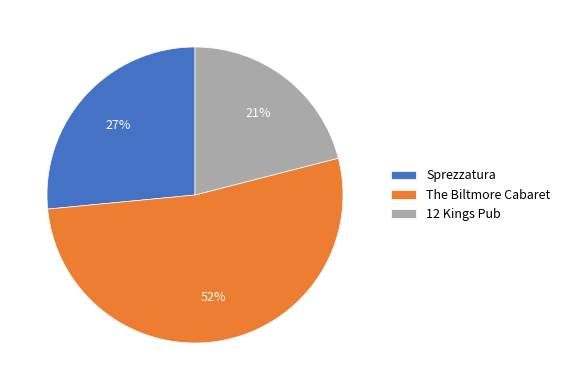

What is the ratio of the value at Sprezzatura to the value at The Biltmore Cabaret?

0.5